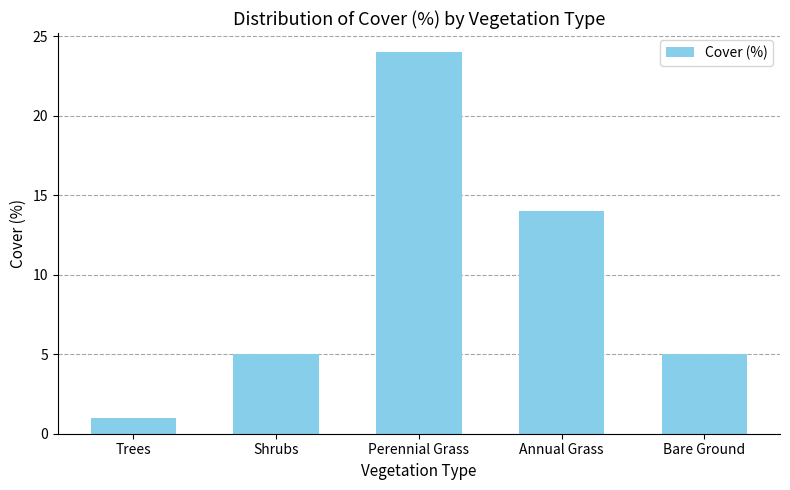

How many values are between 5 and 14?

3